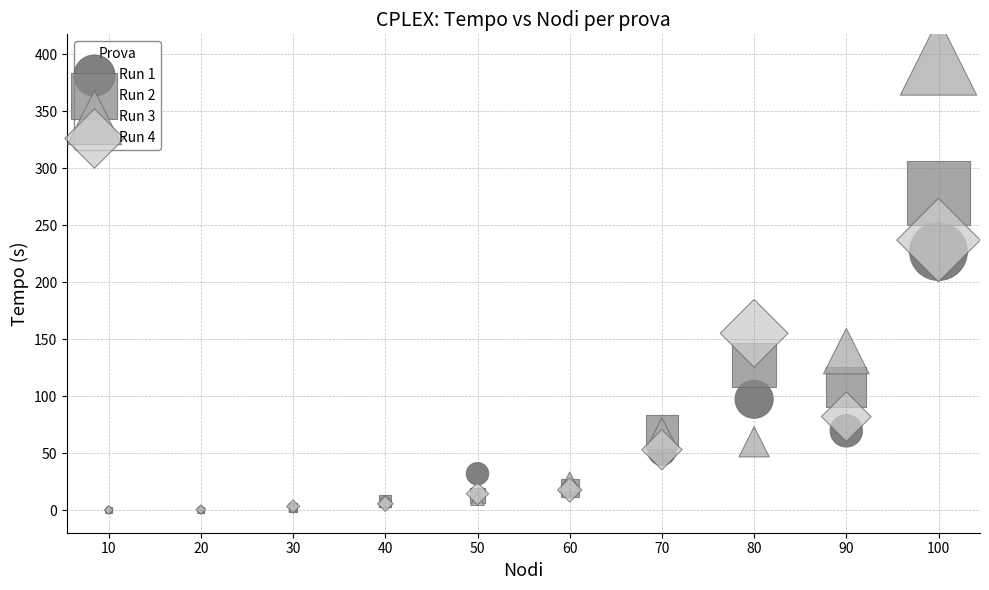

Across all series, what Y value is closest to 198?

226.8